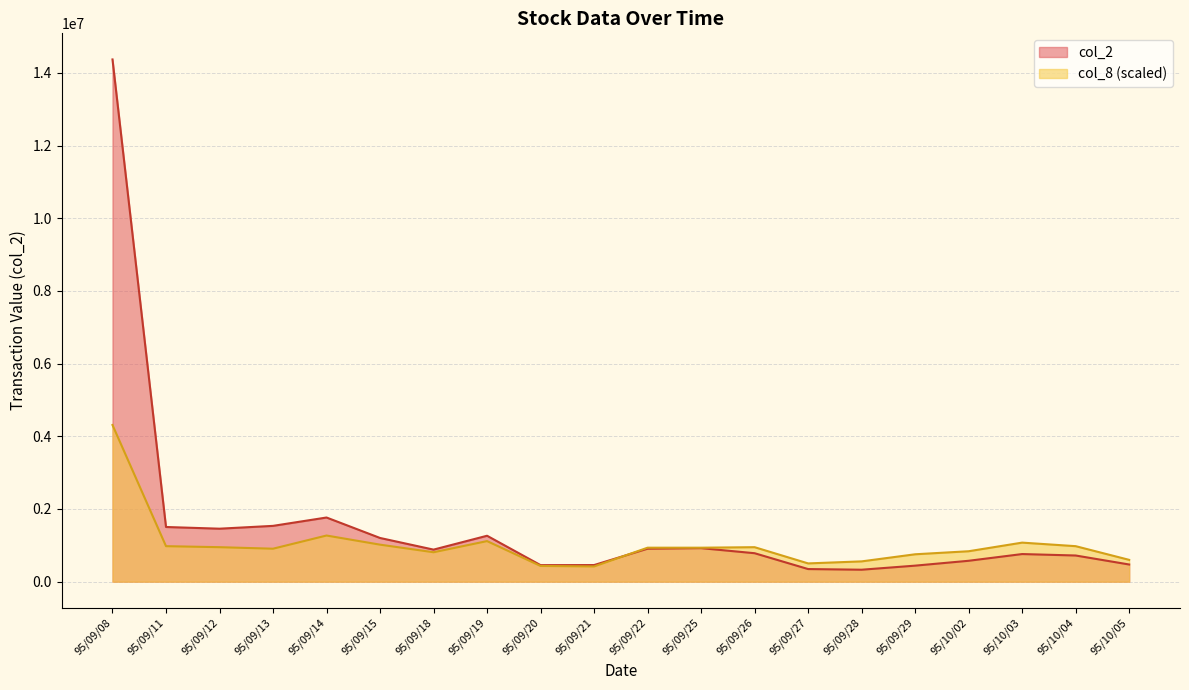

How many interior local valleys does the col_2 series have?

4